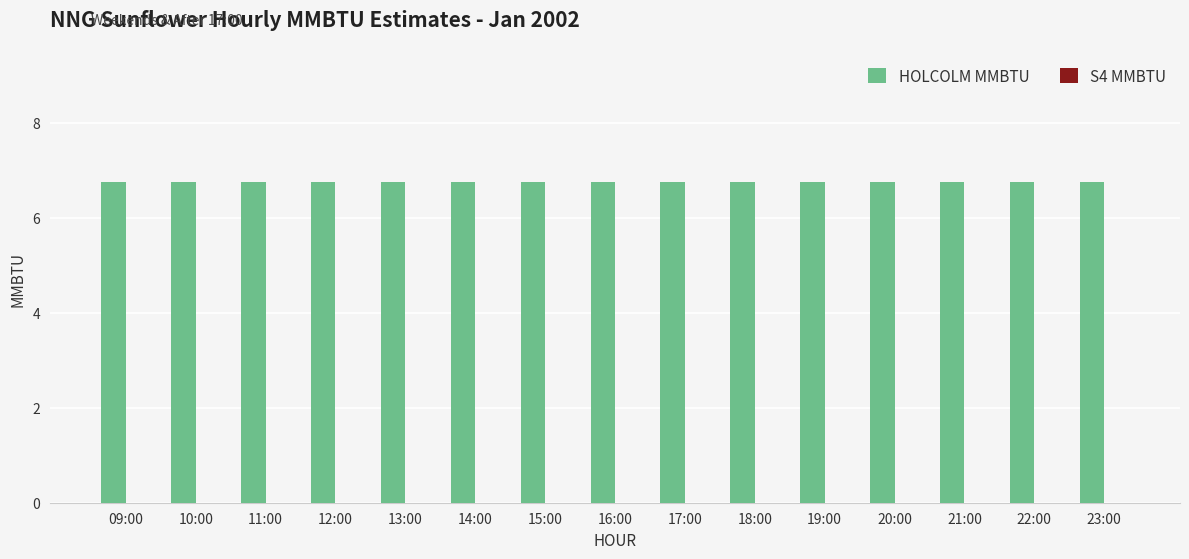

How many data points does each series have?

15